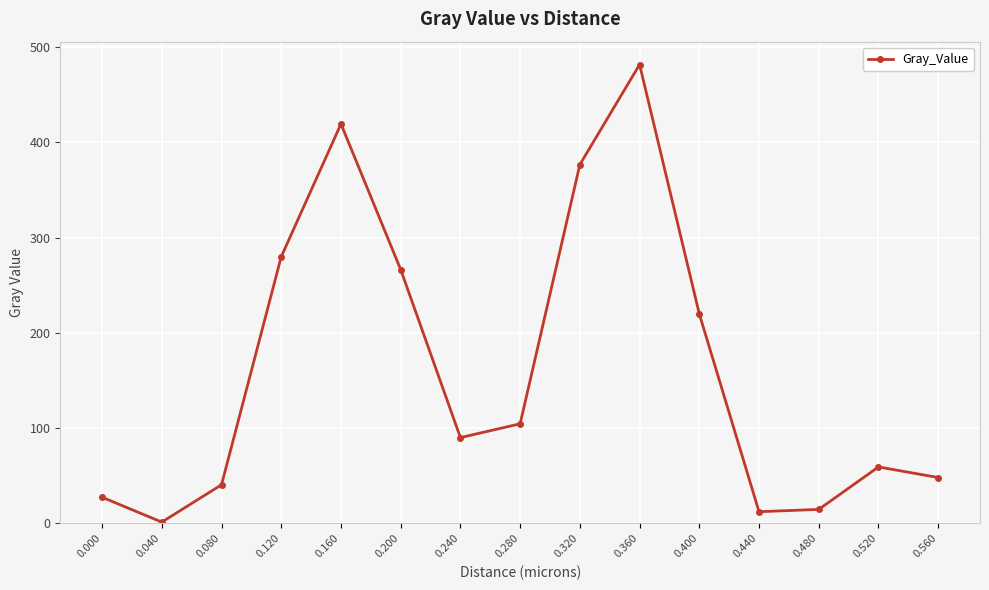

What is the minimum value shown in the chart?

1.3